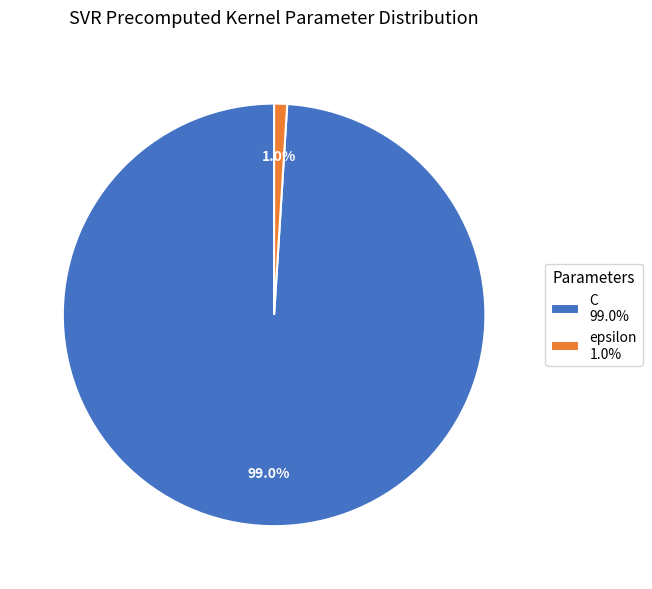

How many segments does this pie chart have?

2